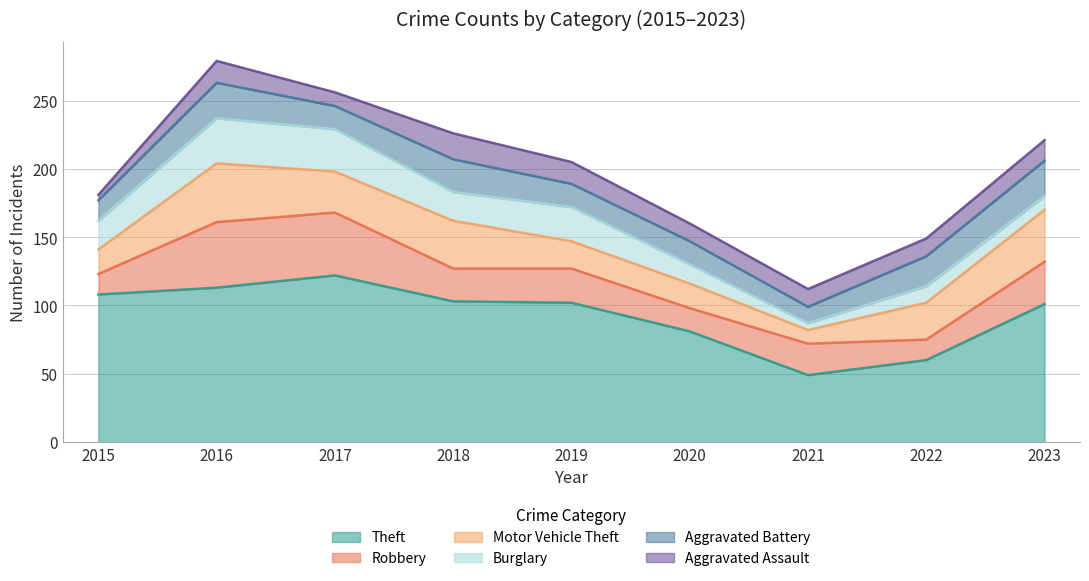

The Robbery series shows 16 at 2018. True or false?

False